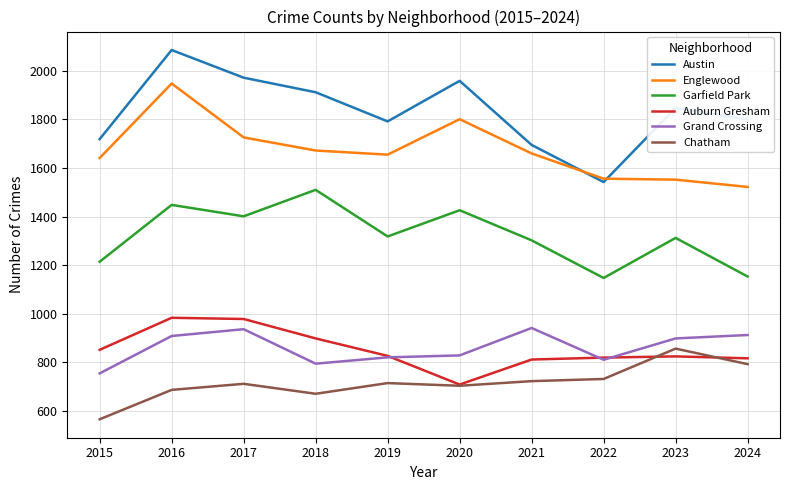

What is the highest value of the Garfield Park series?

1510